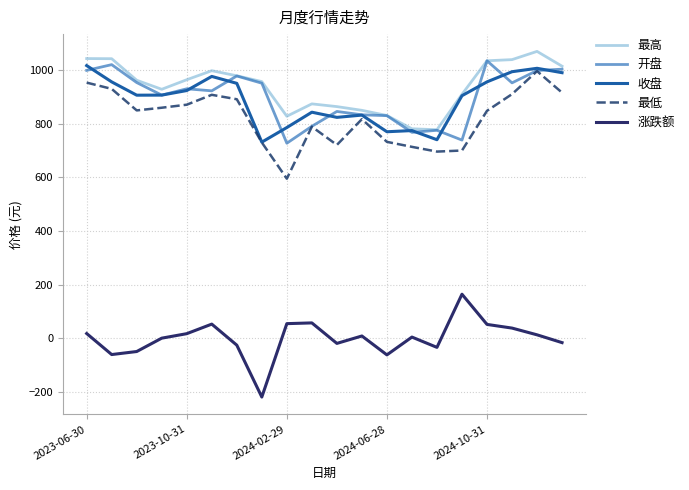

What is the smallest value displayed?

-219.4